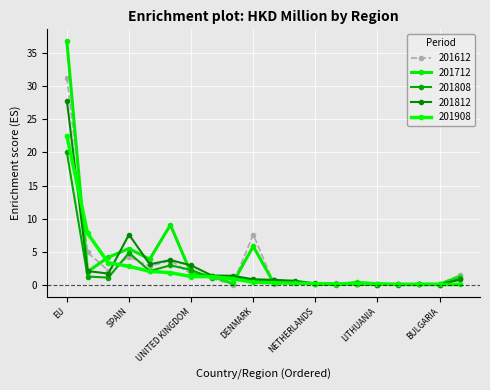

Where is the first local minimum for 201808?

GERMANY